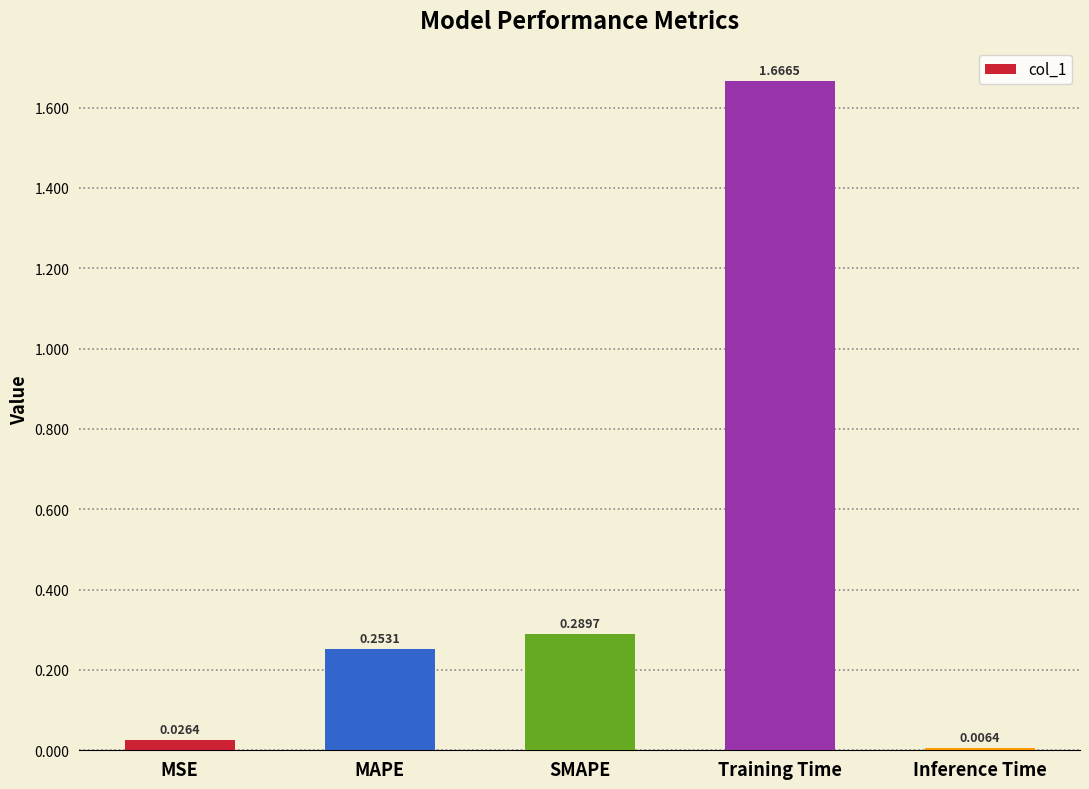

Which label corresponds to the smallest value in the chart?

Inference Time